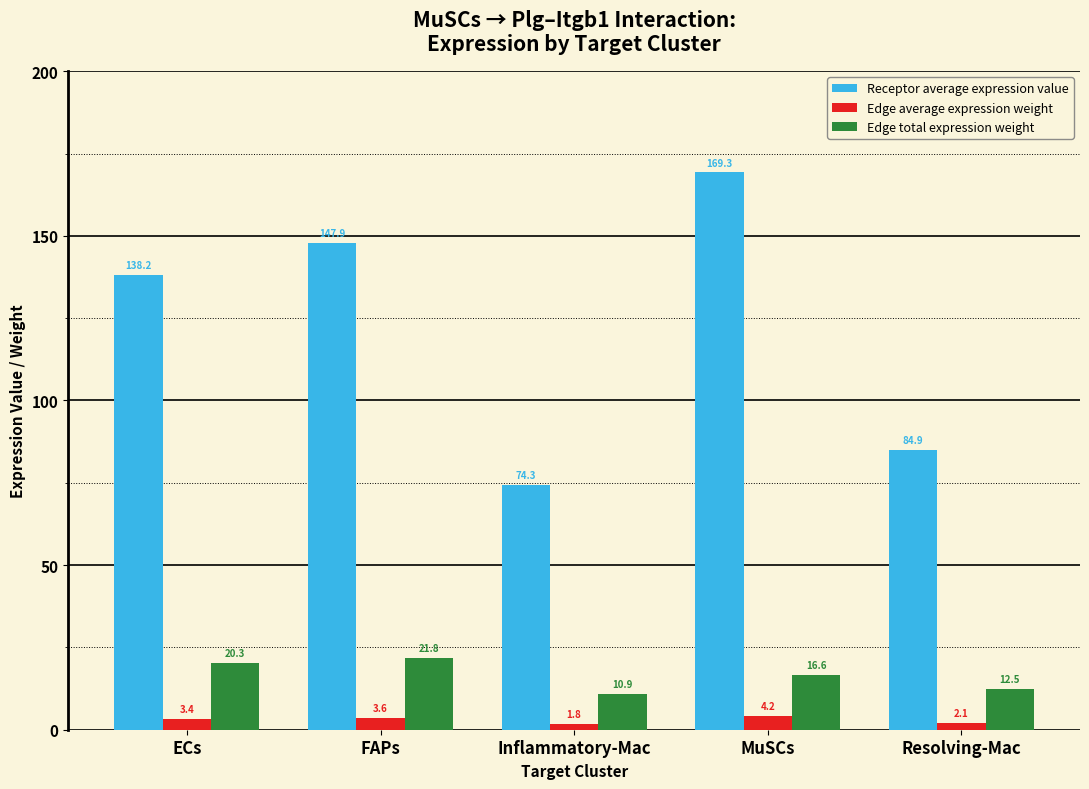

Reading left to right, what are all the values shown in this chart?

Receptor average expression value: ECs=138.2	FAPs=147.9	Inflammatory-Mac=74.3	MuSCs=169.3	Resolving-Mac=84.9
Edge average expression weight: ECs=3.4	FAPs=3.6	Inflammatory-Mac=1.8	MuSCs=4.2	Resolving-Mac=2.1
Edge total expression weight: ECs=20.3	FAPs=21.8	Inflammatory-Mac=10.9	MuSCs=16.6	Resolving-Mac=12.5